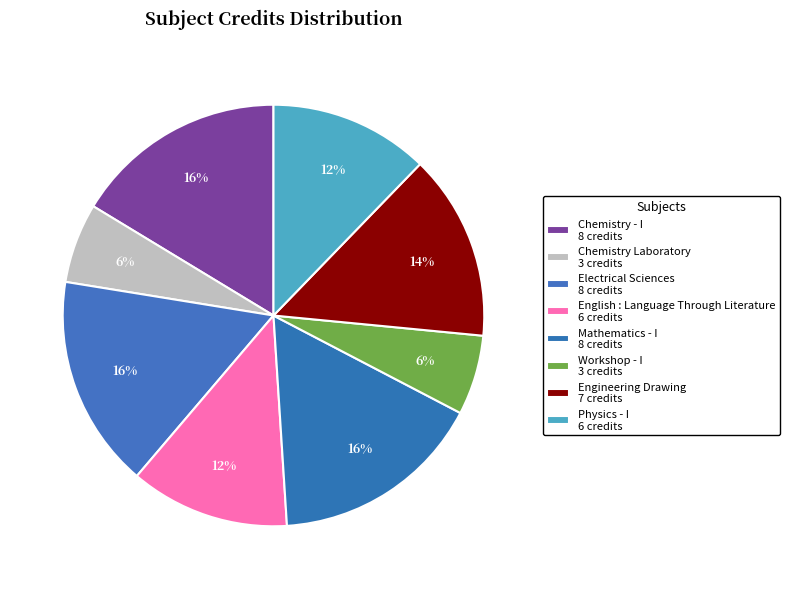

What percentage is the English : Language Through Literature slice, to the nearest percent?

12%